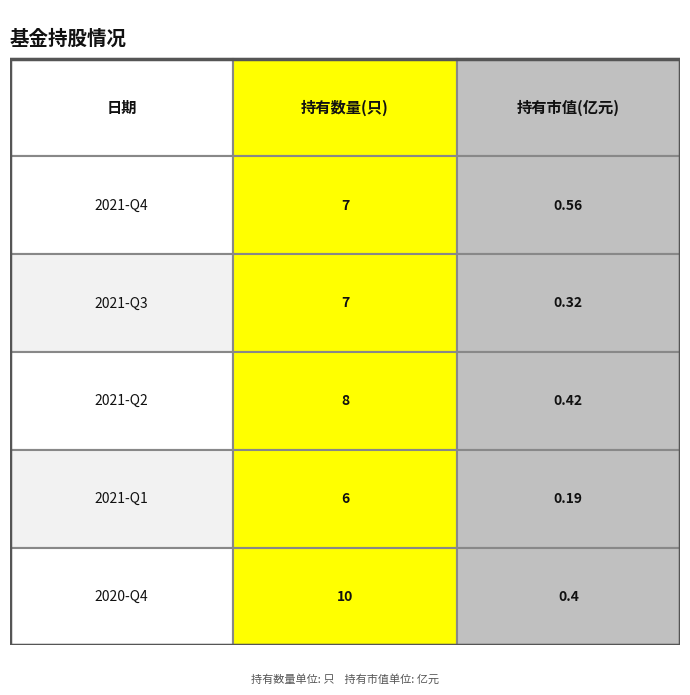

What is the greatest value displayed?

10.0